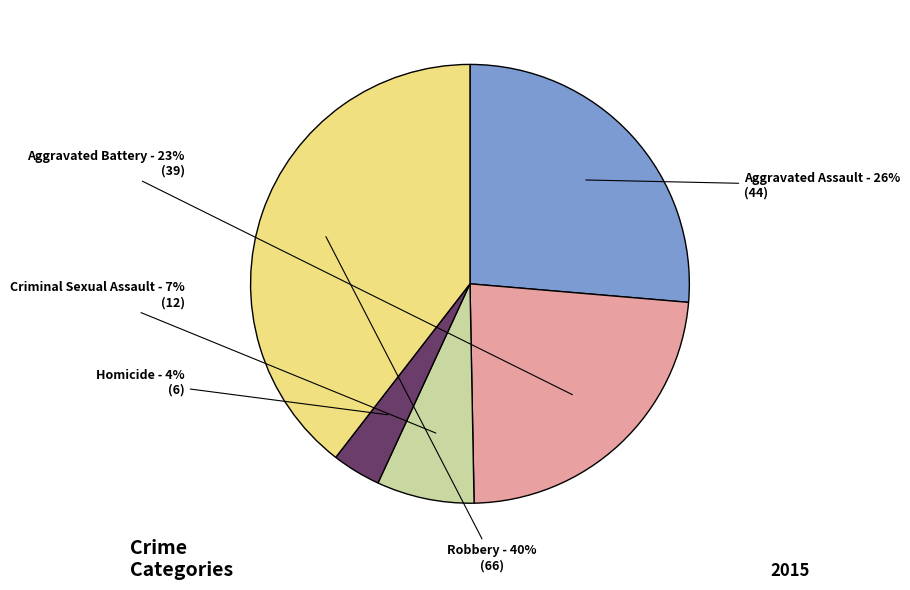

To the nearest percent, what is the average slice percentage?

20%